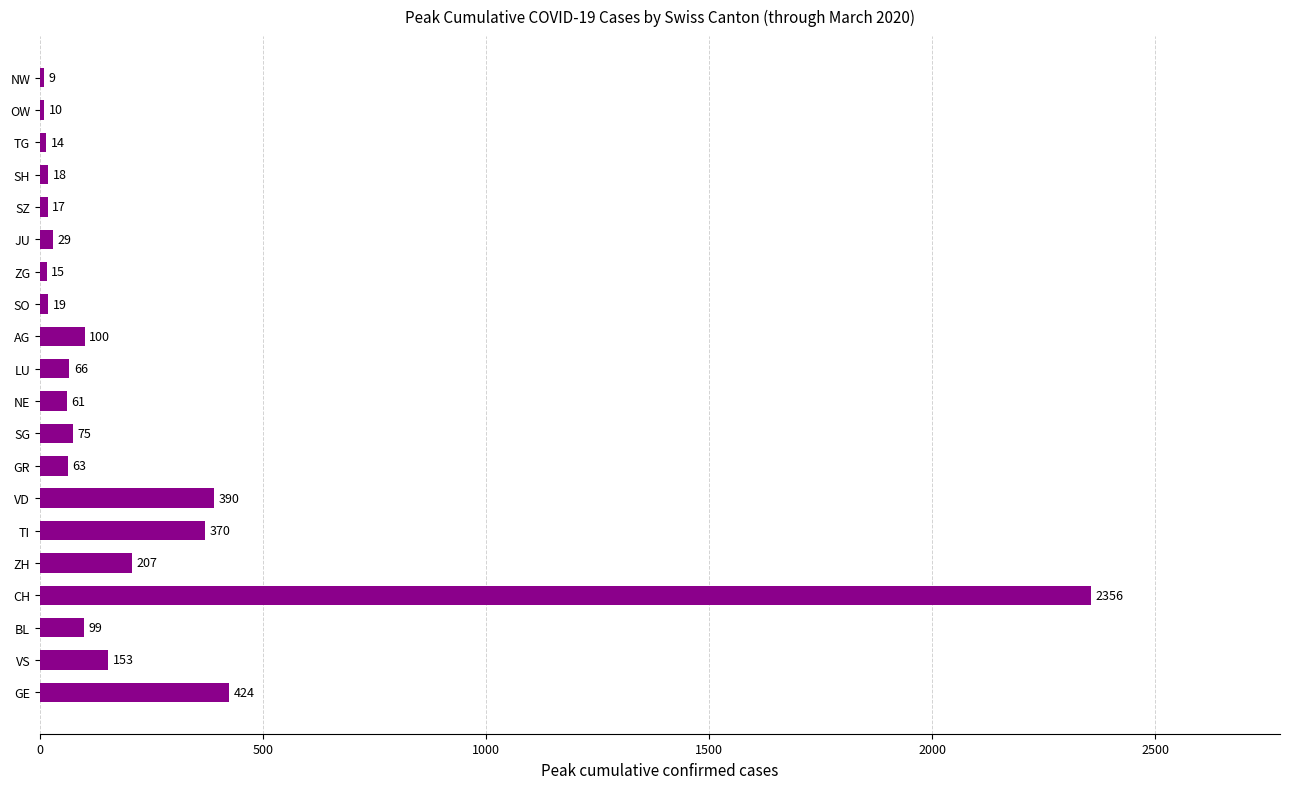

Reading top to bottom, list all the values displayed in this chart.

NW=9	OW=10	TG=14	SH=18	SZ=17	JU=29	ZG=15	SO=19	AG=100	LU=66	NE=61	SG=75	GR=63	VD=390	TI=370	ZH=207	CH=2356	BL=99	VS=153	GE=424